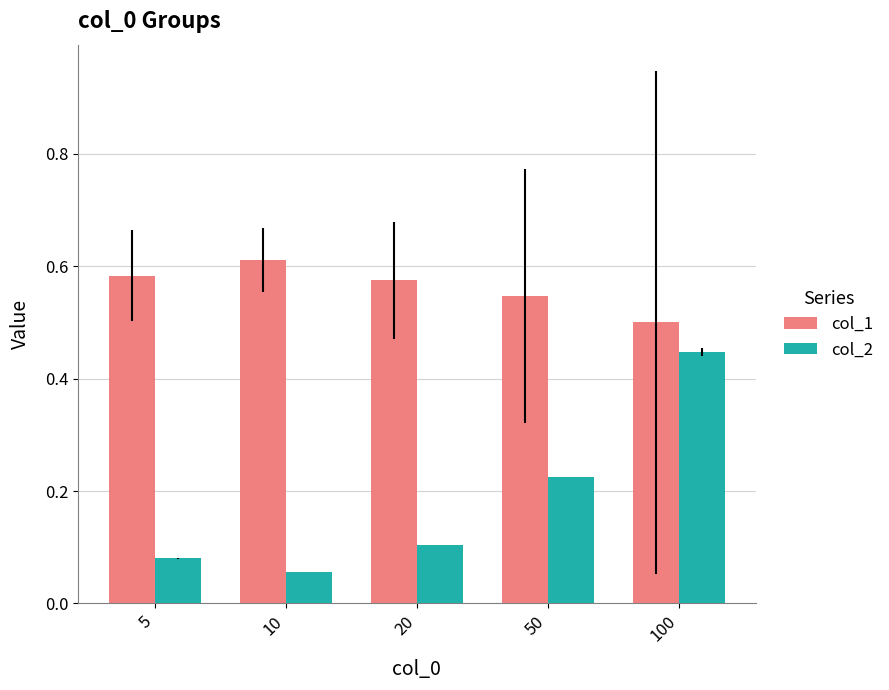

Which category has the lowest value in the col_2 series?

10